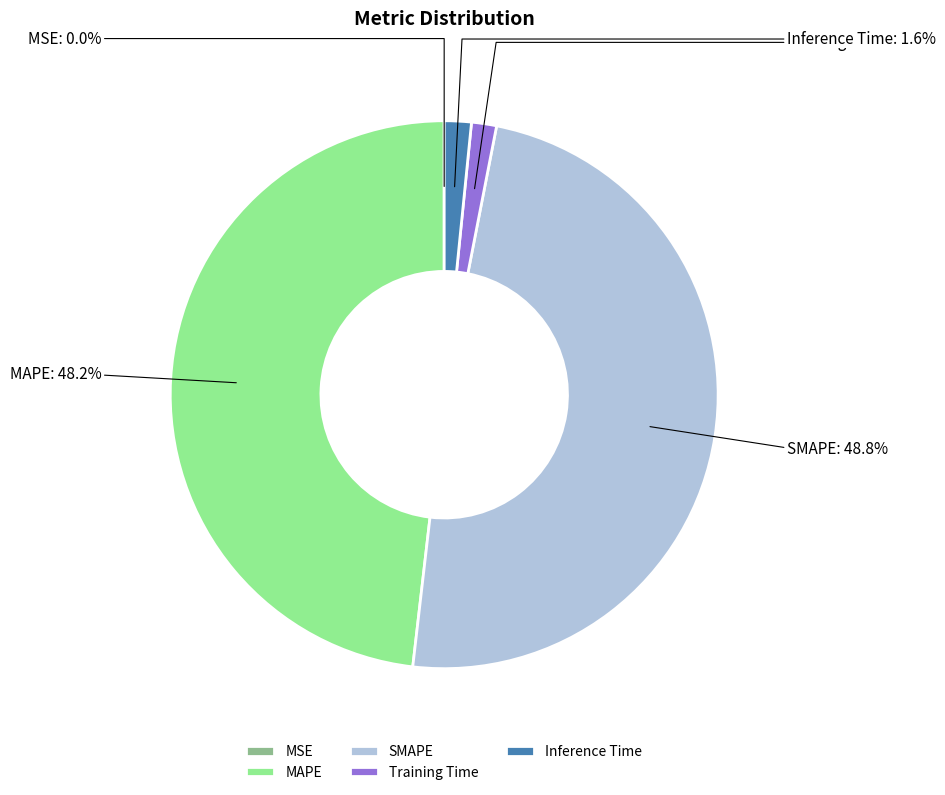

True or false: Training Time accounts for 7% of the total.

False